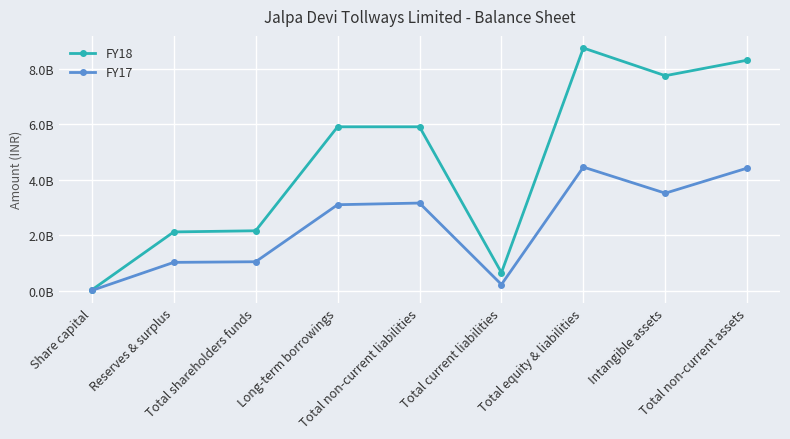

What is the sum of all FY18 values?

41600393000